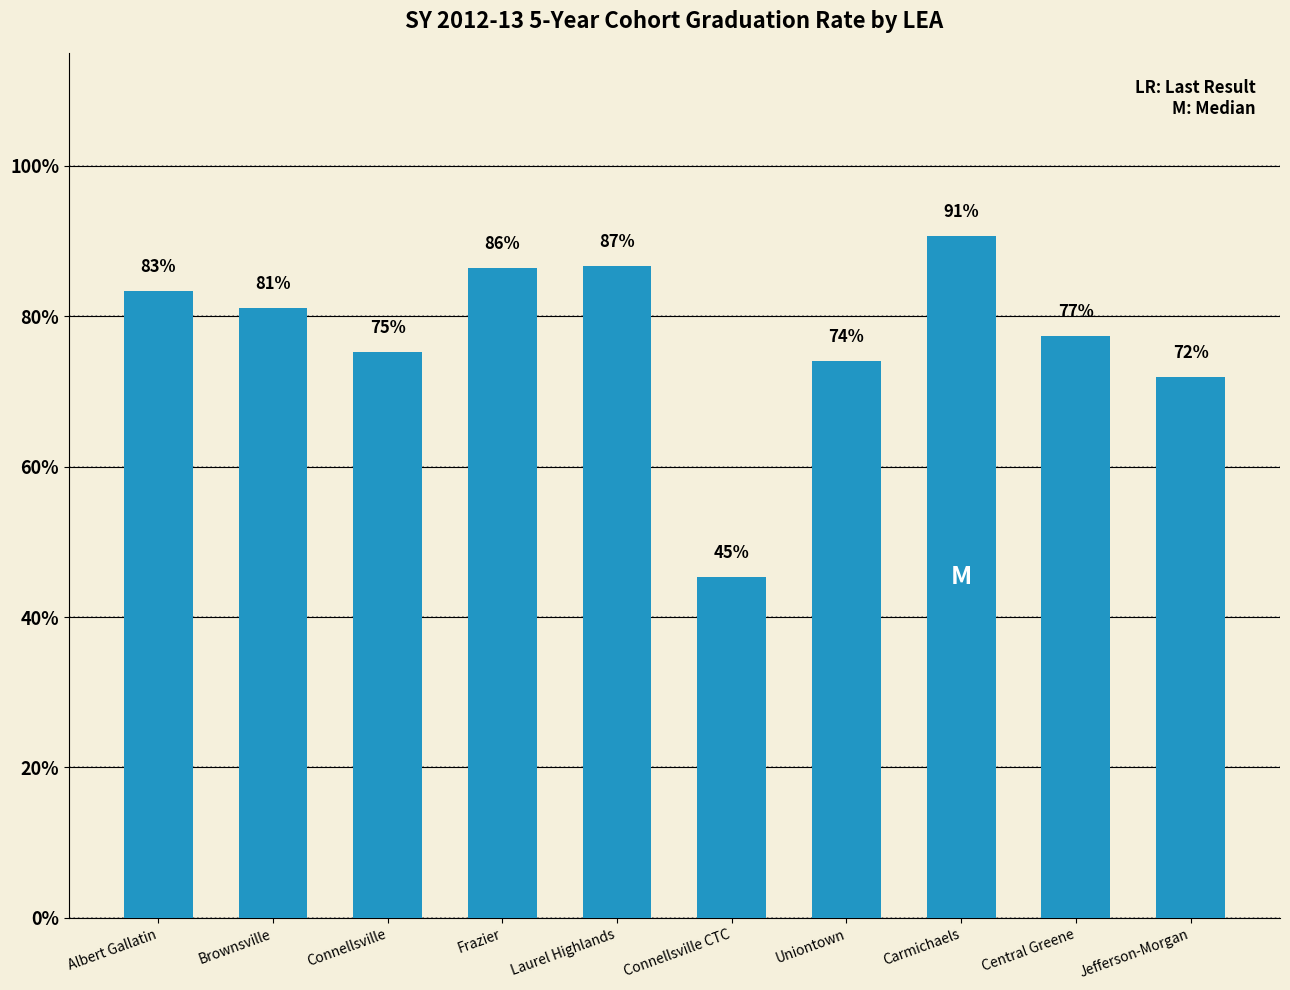

Does the chart contain any negative values?

No